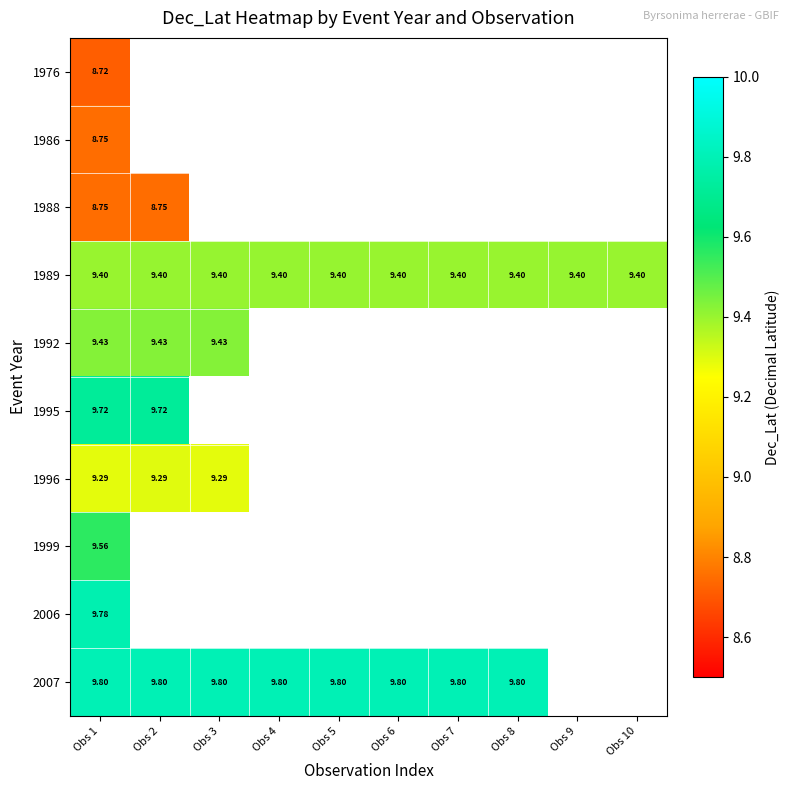

How many distinct data groups are displayed?

10